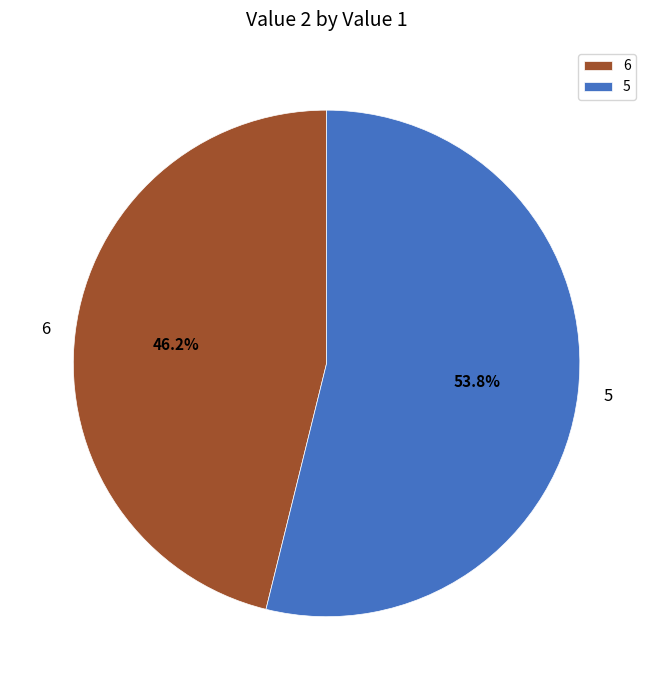

Which slice is the largest?

5